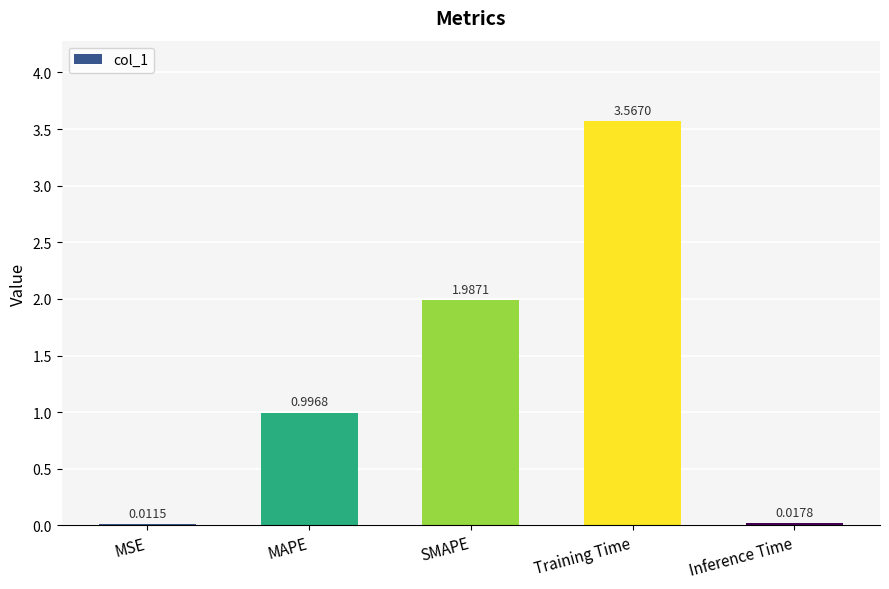

At which label is the value closest to 1?

MAPE